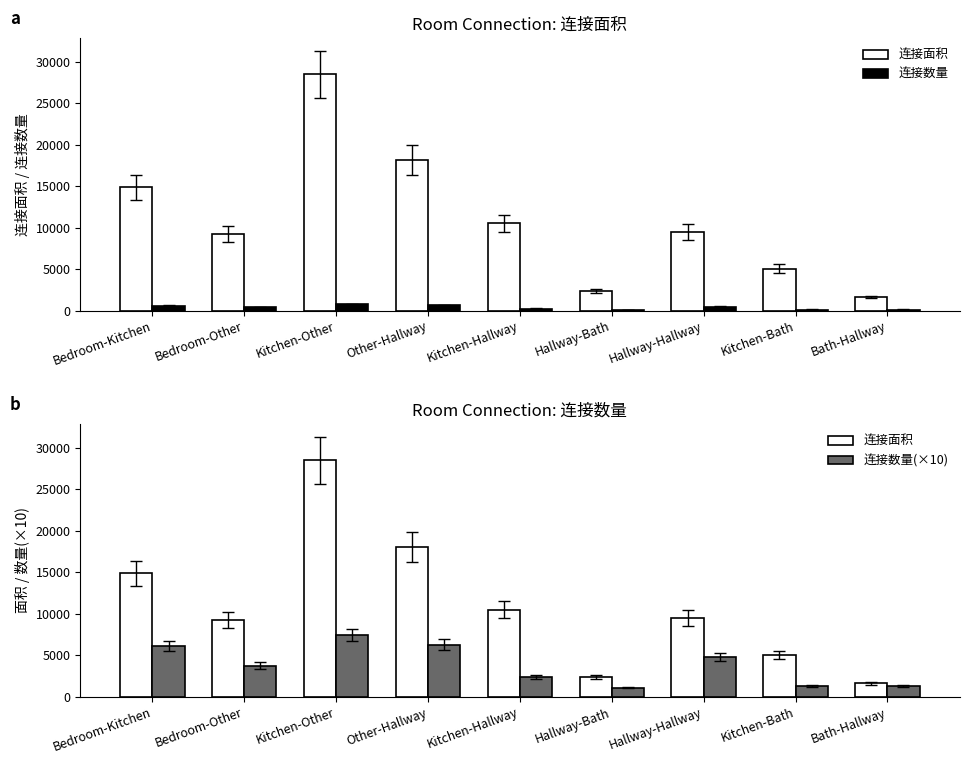

Reading right to left, what are all the values shown in this chart?

连接面积: Bath-Hallway=1625	Kitchen-Bath=5054	Hallway-Hallway=9460	Hallway-Bath=2340	Kitchen-Hallway=10496	Other-Hallway=18094	Kitchen-Other=28485	Bedroom-Other=9246	Bedroom-Kitchen=14872
连接数量: Bath-Hallway=125	Kitchen-Bath=125	Hallway-Hallway=479	Hallway-Bath=110	Kitchen-Hallway=237	Other-Hallway=628	Kitchen-Other=744	Bedroom-Other=375	Bedroom-Kitchen=608